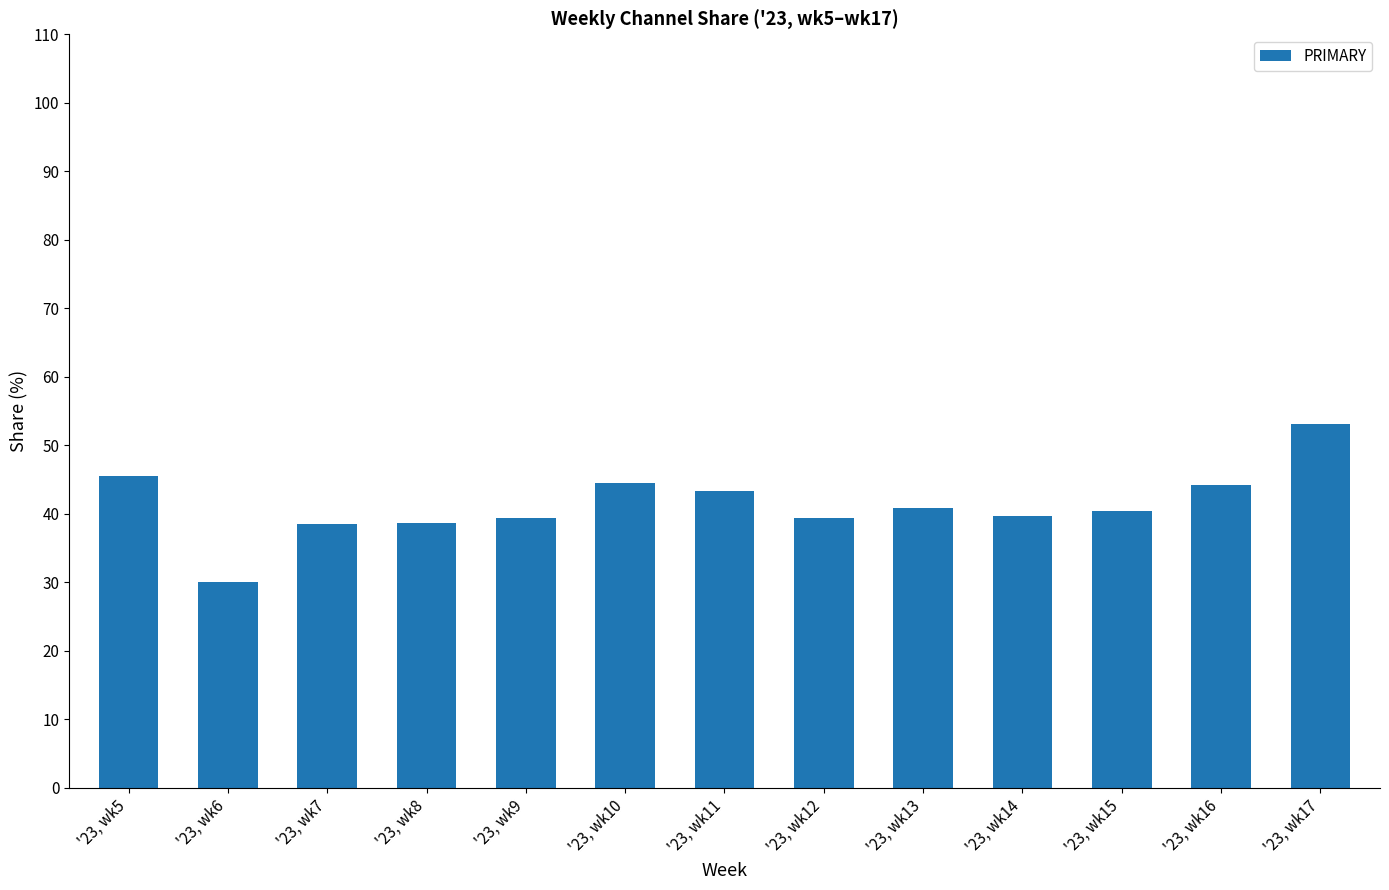

Between '23, wk6 and '23, wk7, which is larger?

'23, wk7